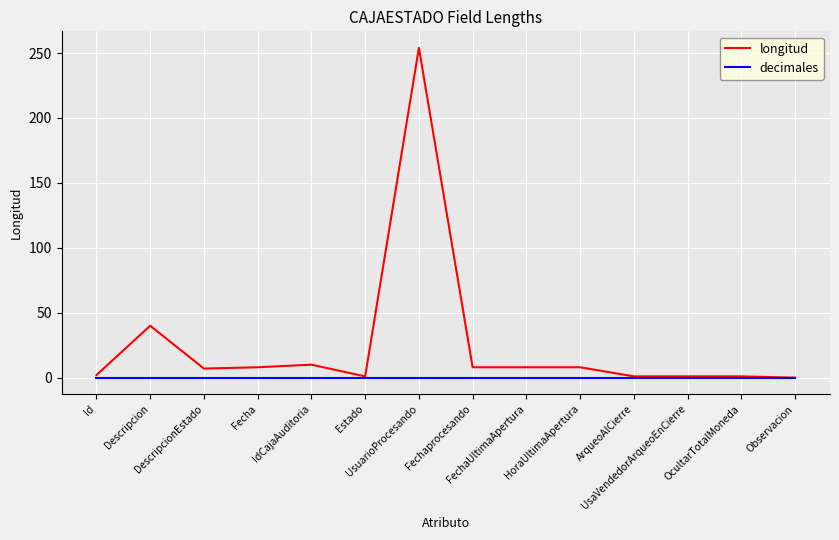

Count the number of data series in this chart.

2